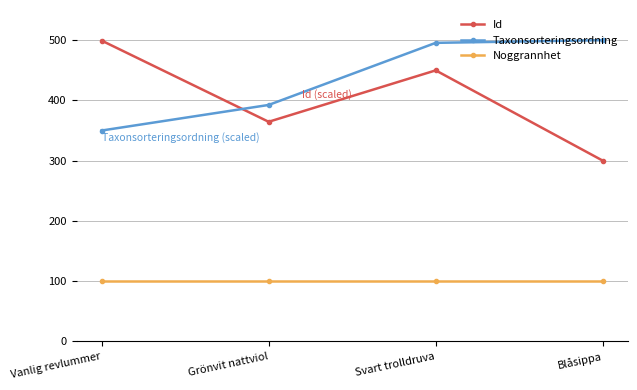

The value of Taxonsorteringsordning at Blåsippa is 168.8. True or false?

False